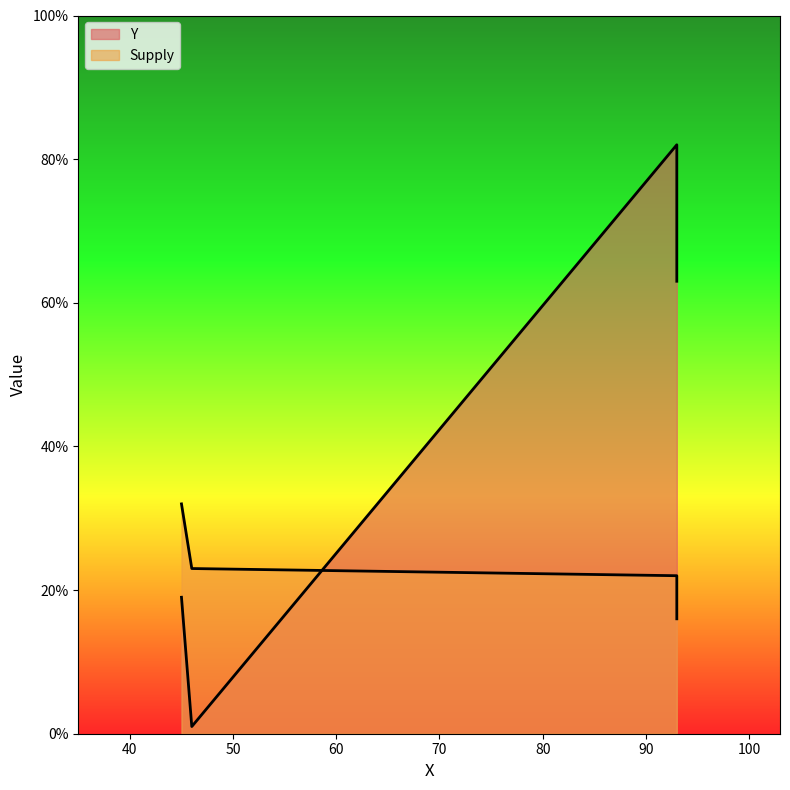

Reading right to left, transcribe all the data shown in this chart.

Y: 93=63	93=82	45=19	46=1
Supply: 93=16	93=22	45=32	46=23